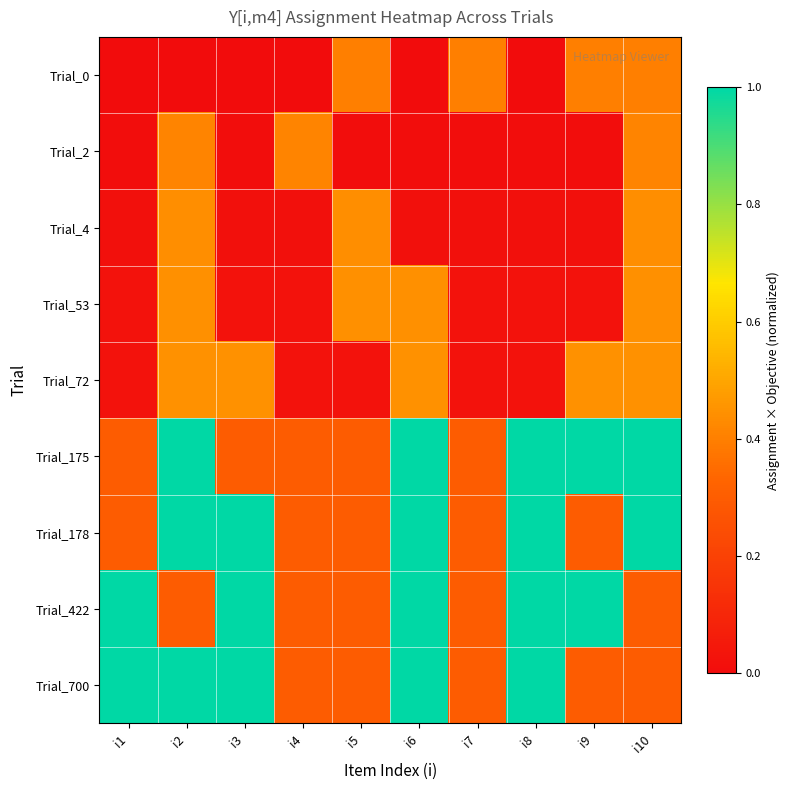

Which category has the highest value across all series?

i1